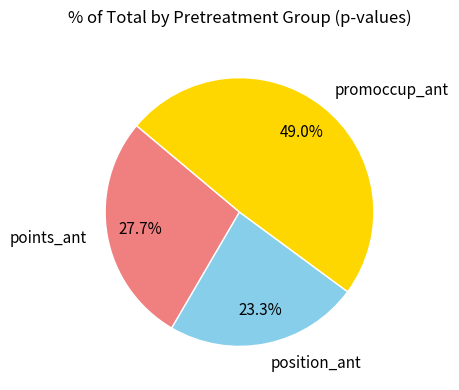

Which slice is the largest?

promoccup_ant